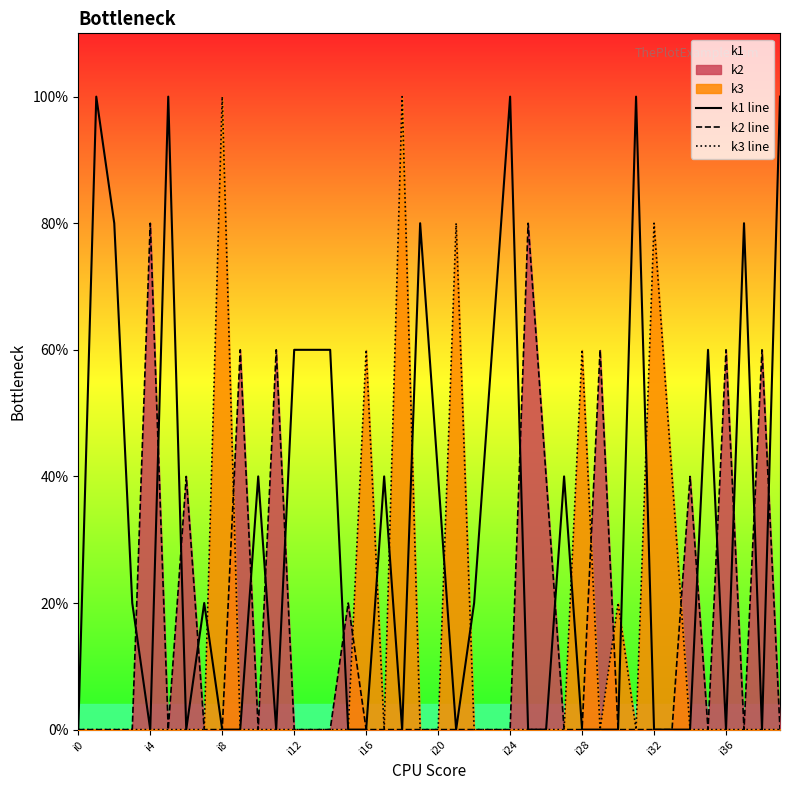

Does the chart display data point markers on the line(s)?

No